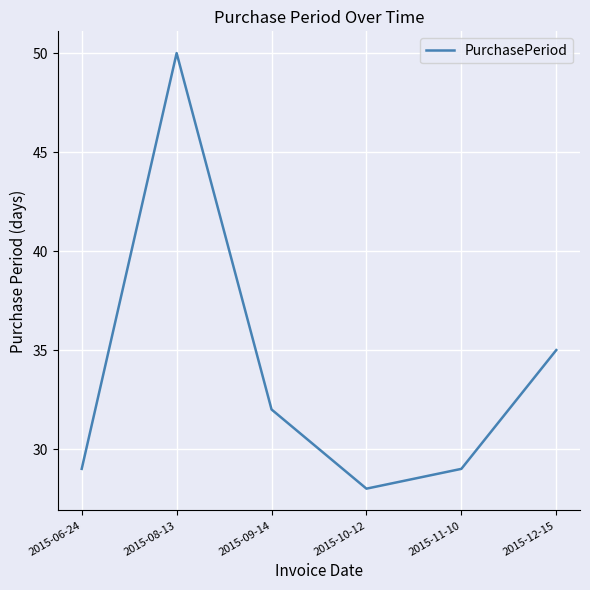

Is this an area chart (filled region under the line)?

No